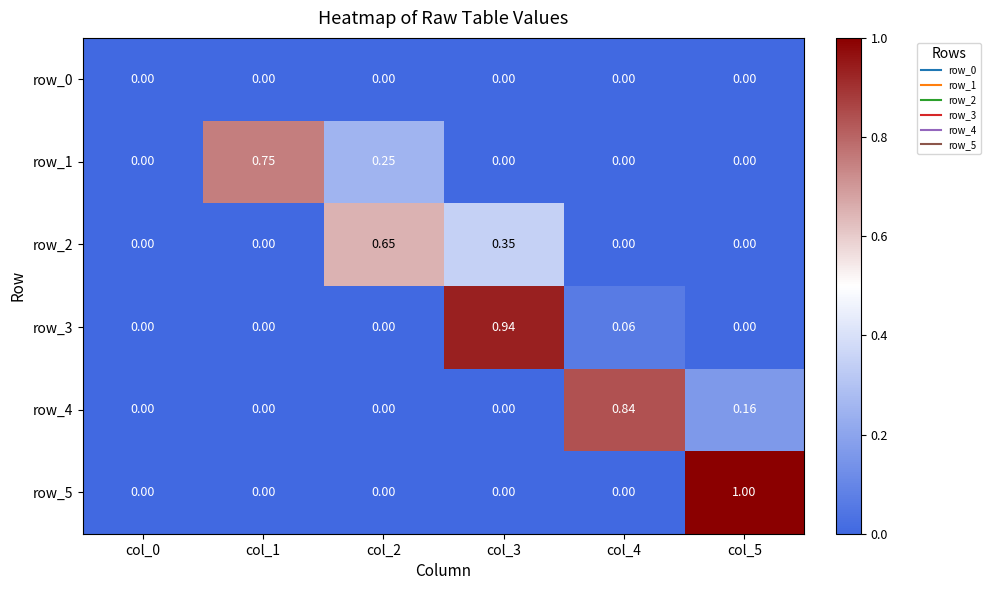

Is the value of row_0 at col_5 greater than the value of row_1 at col_5?

No